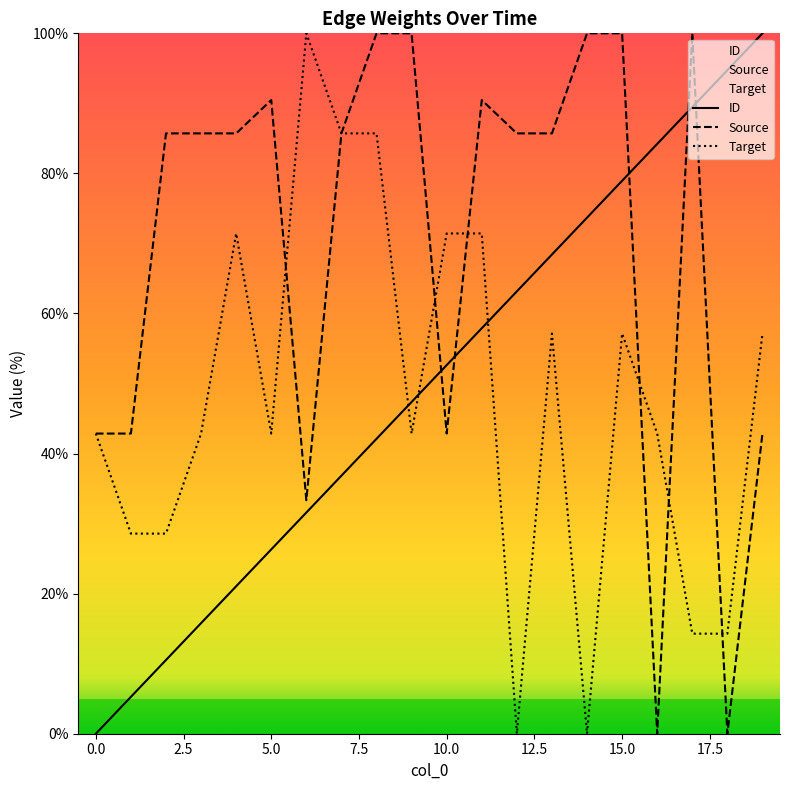

After their last crossing, which series has the higher values: ID or Source?

ID